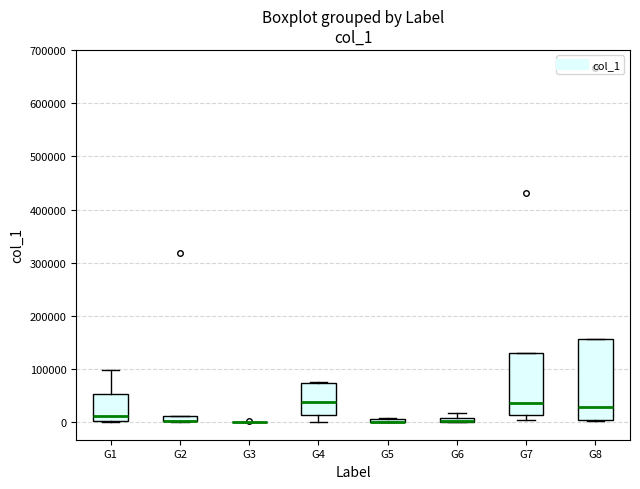

Comparing the boxes themselves (not the whiskers), which one is the tallest?

G8